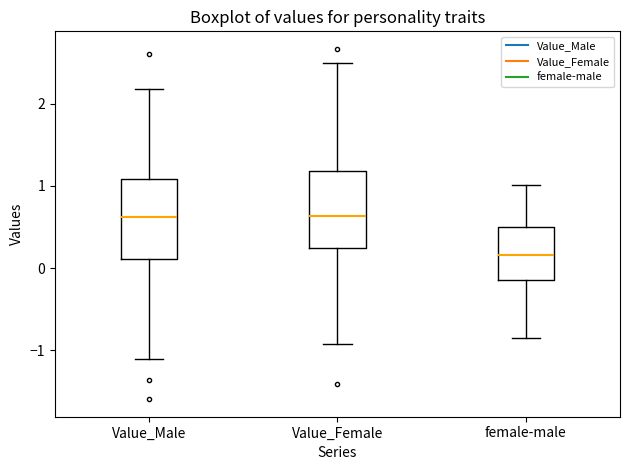

Where does the lower whisker of the box for Value_Male end on the y-axis? The values are not printed on the chart, so give them approximately, as read against the axis.

-1.1